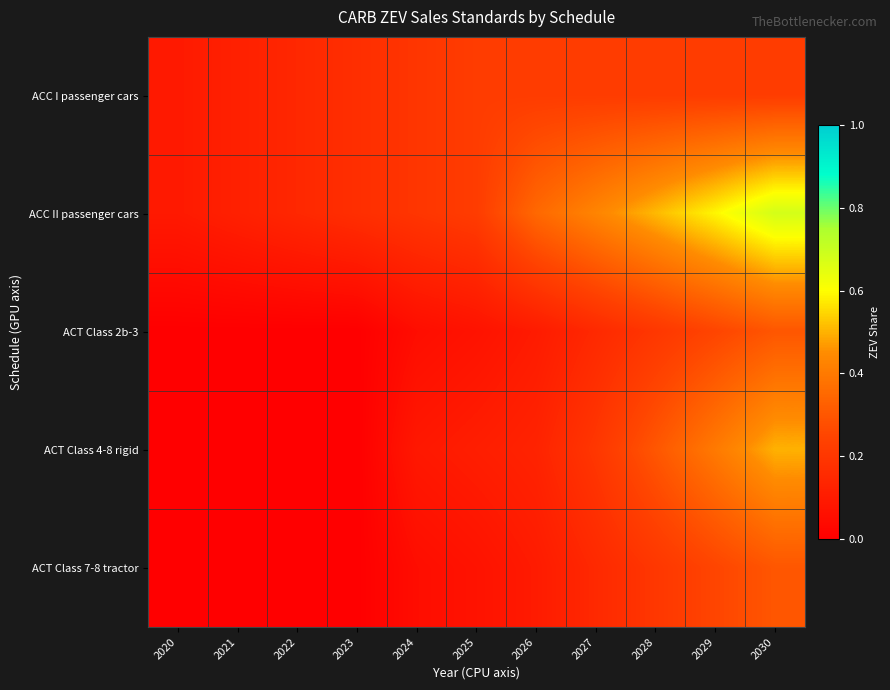

Reading right to left, extract all data points from this chart.

ACC I passenger cars: 2030=0.2	2029=0.2	2028=0.2	2027=0.2	2026=0.2	2025=0.2	2024=0.2	2023=0.2	2022=0.1	2021=0.1	2020=0.1
ACC II passenger cars: 2030=0.7	2029=0.6	2028=0.5	2027=0.4	2026=0.3	2025=0.2	2024=0.2	2023=0.2	2022=0.1	2021=0.1	2020=0.1
ACT Class 2b-3: 2030=0.3	2029=0.2	2028=0.2	2027=0.1	2026=0.1	2025=0.1	2024=0.1	2023=0.0	2022=0.0	2021=0.0	2020=0.0
ACT Class 4-8 rigid: 2030=0.5	2029=0.4	2028=0.3	2027=0.2	2026=0.1	2025=0.1	2024=0.1	2023=0.0	2022=0.0	2021=0.0	2020=0.0
ACT Class 7-8 tractor: 2030=0.3	2029=0.2	2028=0.2	2027=0.1	2026=0.1	2025=0.1	2024=0.1	2023=0.0	2022=0.0	2021=0.0	2020=0.0